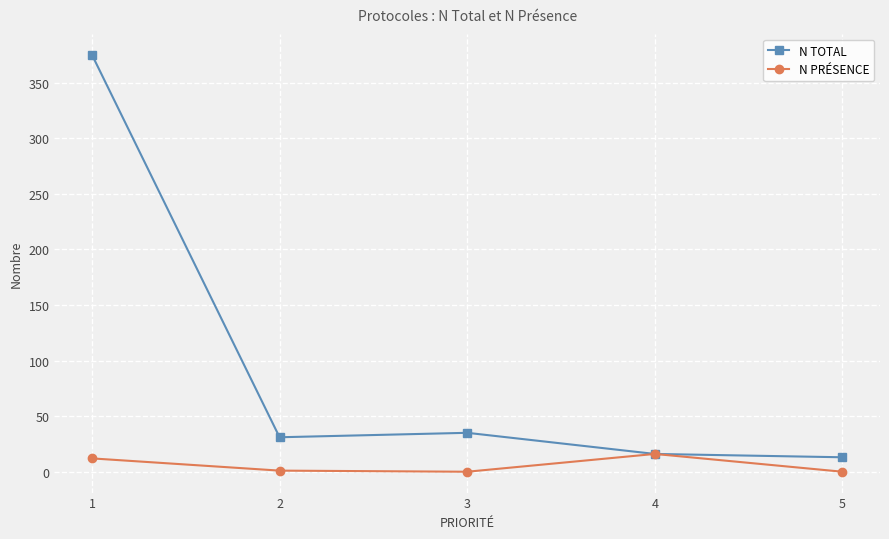

At which category does N TOTAL reach its first local peak?

3